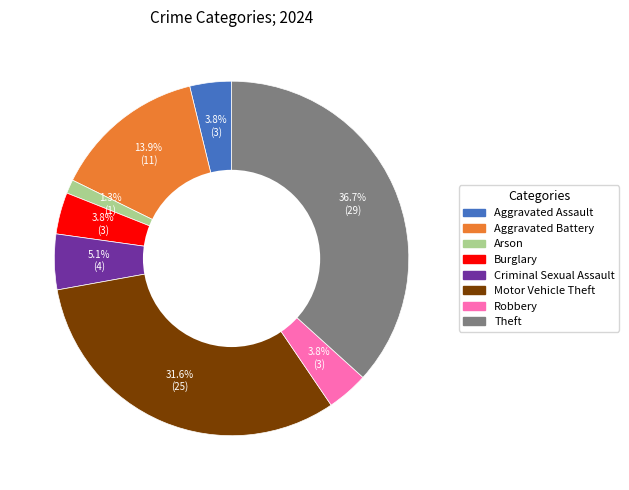

Which has a higher value, Aggravated Assault or Arson?

Aggravated Assault